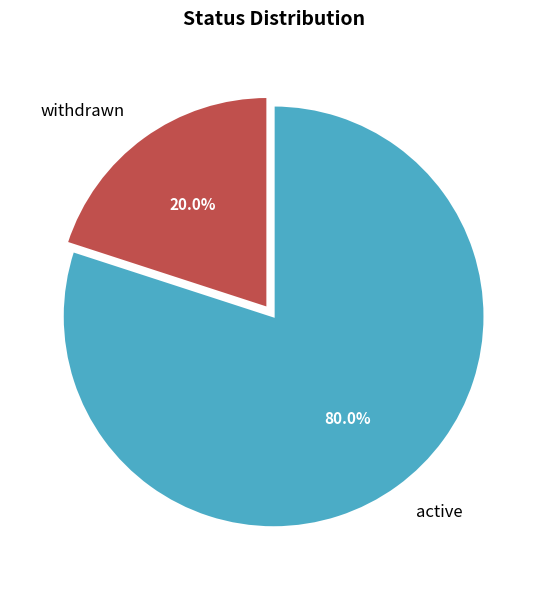

What percentage is NOT represented by active?

20.0%